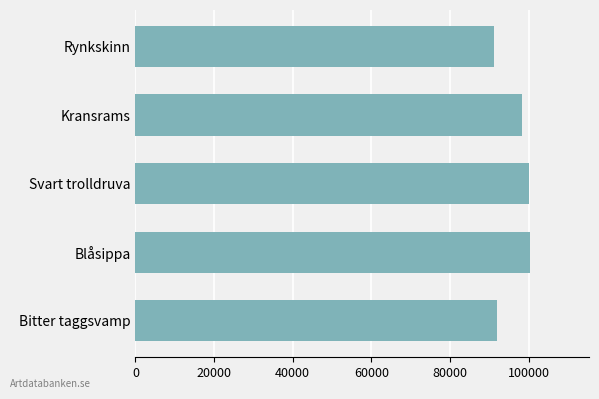

What is the label of the 5th bar from the bottom?

Rynkskinn